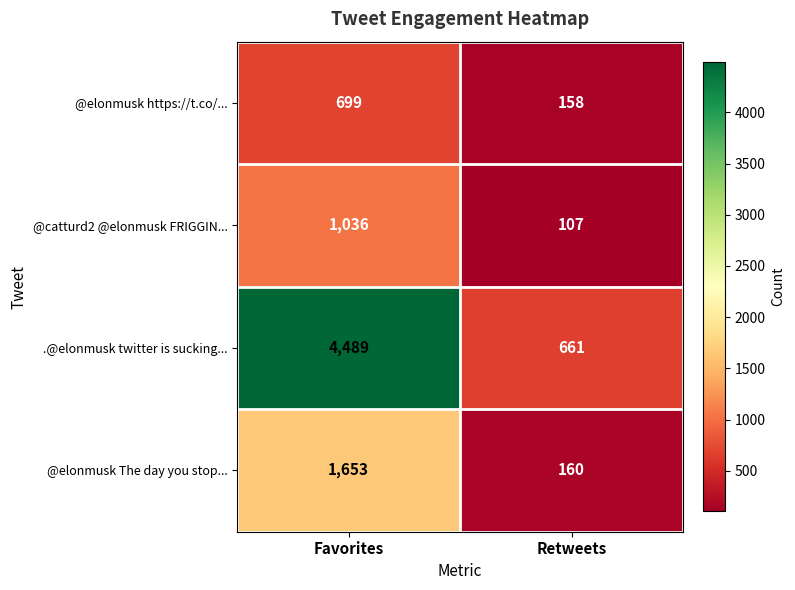

What is the spread (max minus min) of values at Retweets?

554